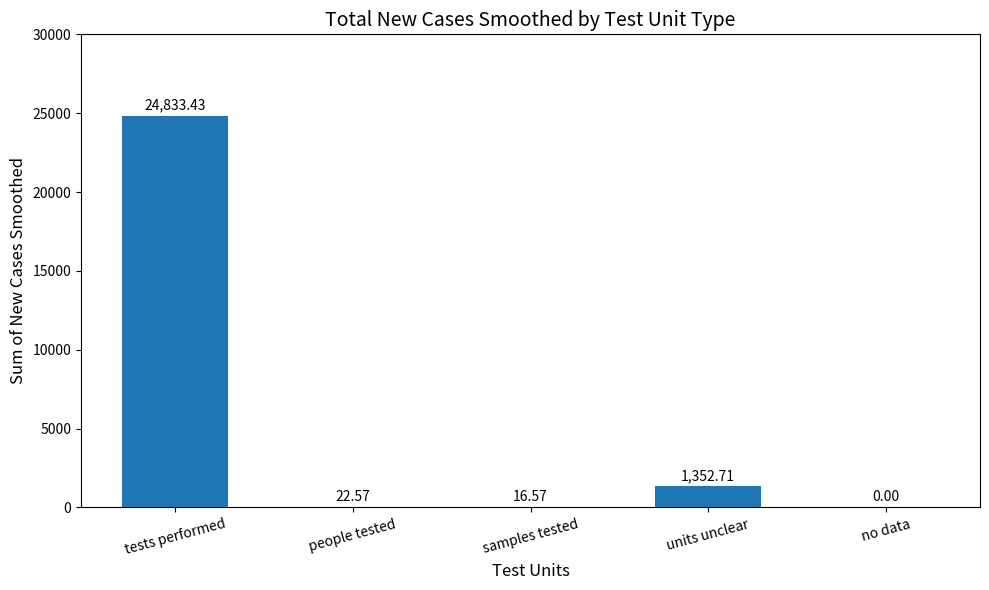

Which has a higher value, tests performed or no data?

tests performed